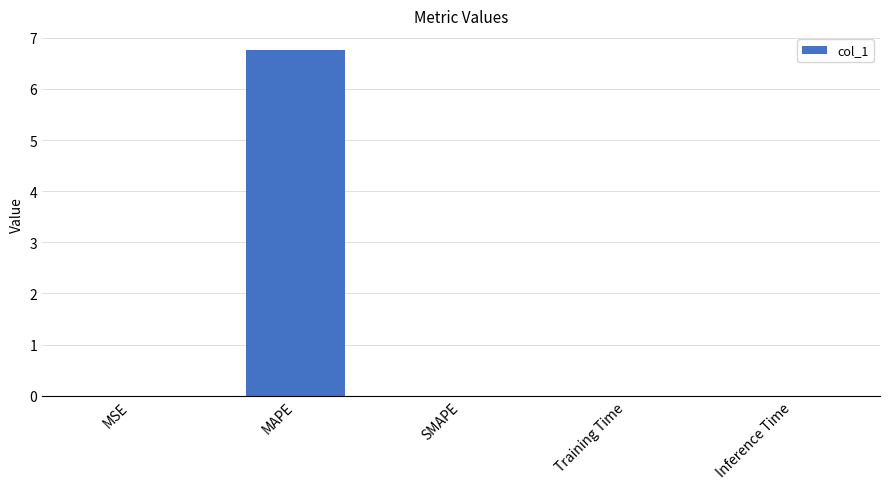

What is the maximum value shown in the chart?

6.8